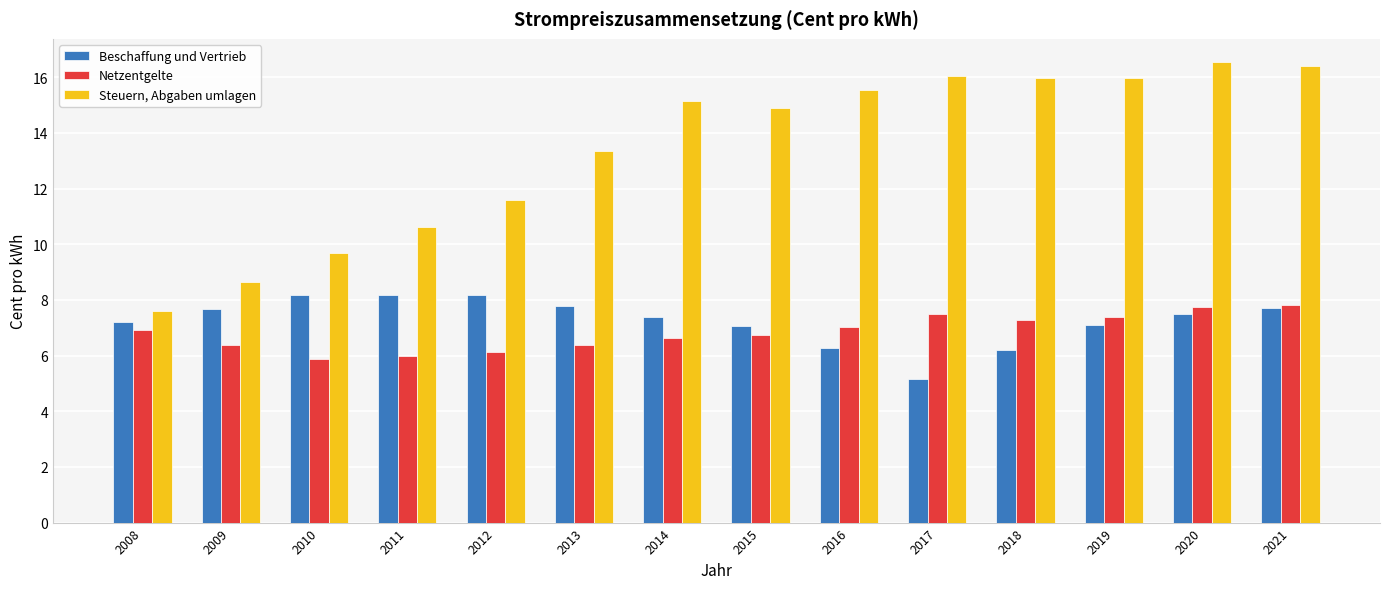

Is it true that Netzentgelte equals 7.3 at 2018?

True